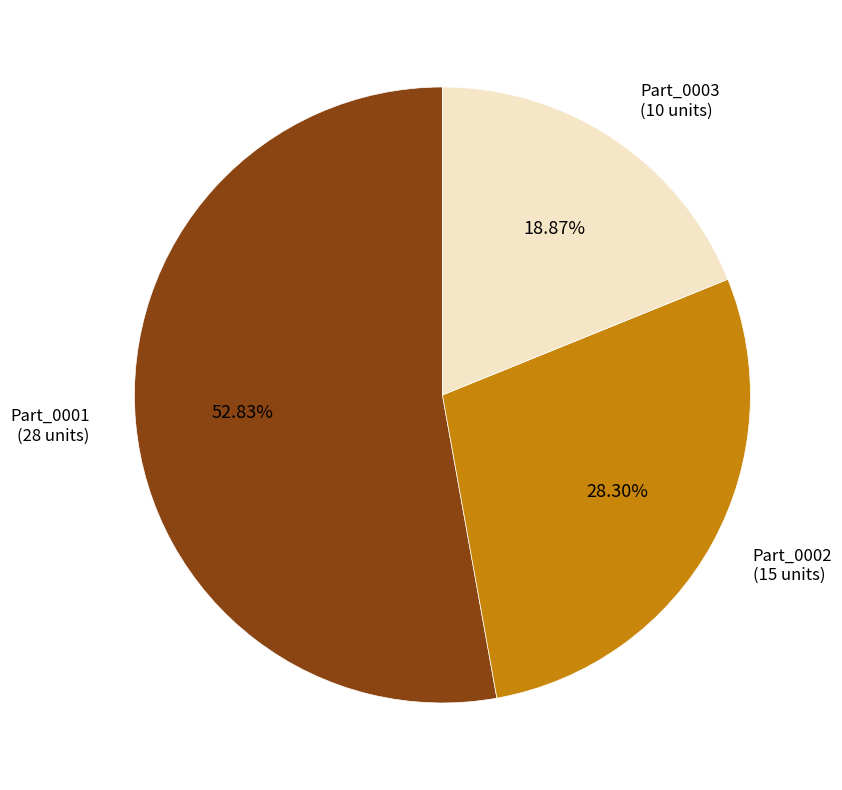

Is there any slice that represents more than half of the pie?

Yes